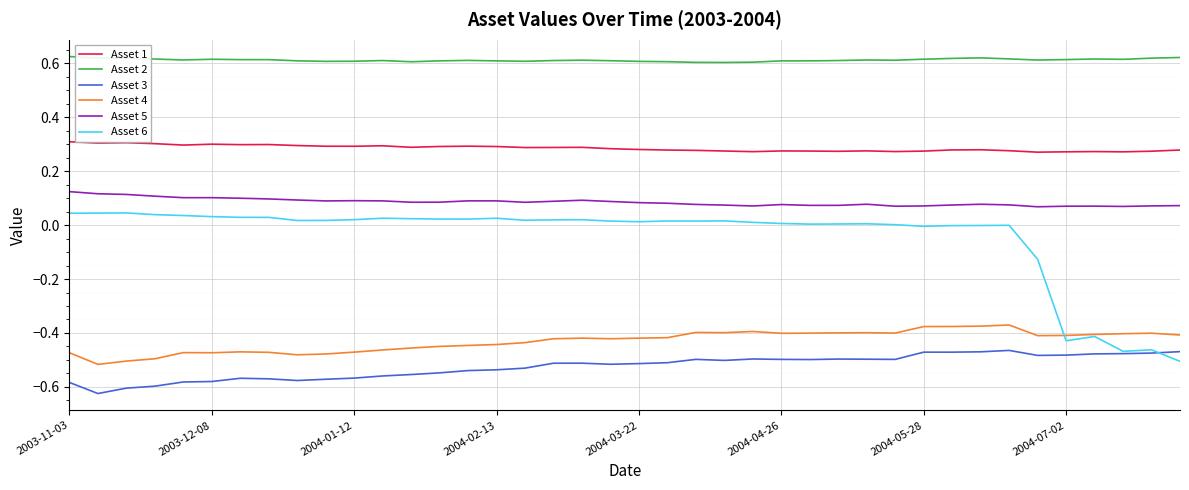

In Asset 1, how many points are higher than both neighbors (excluding endpoints)?

10